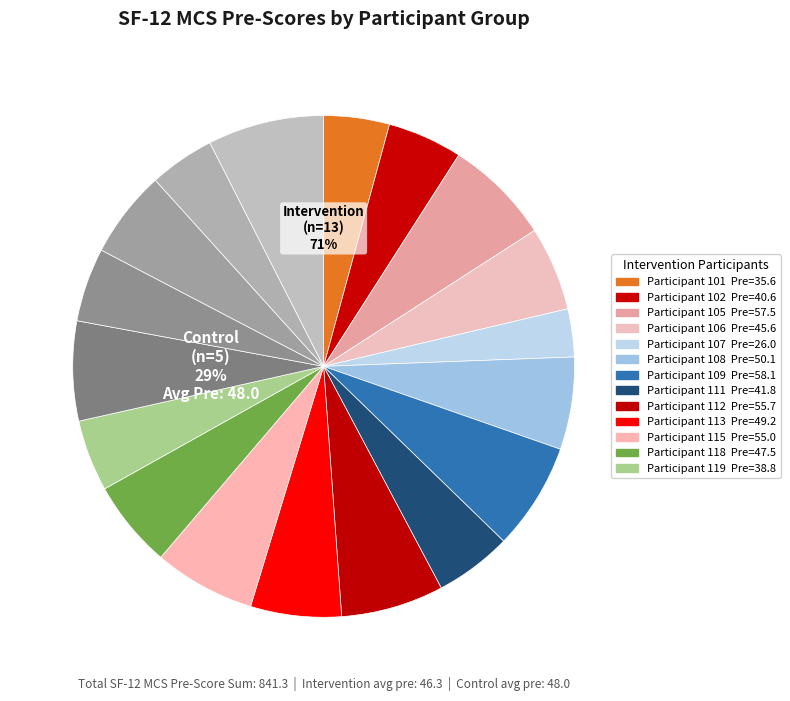

Is it true that 109 is 7% of the pie?

True